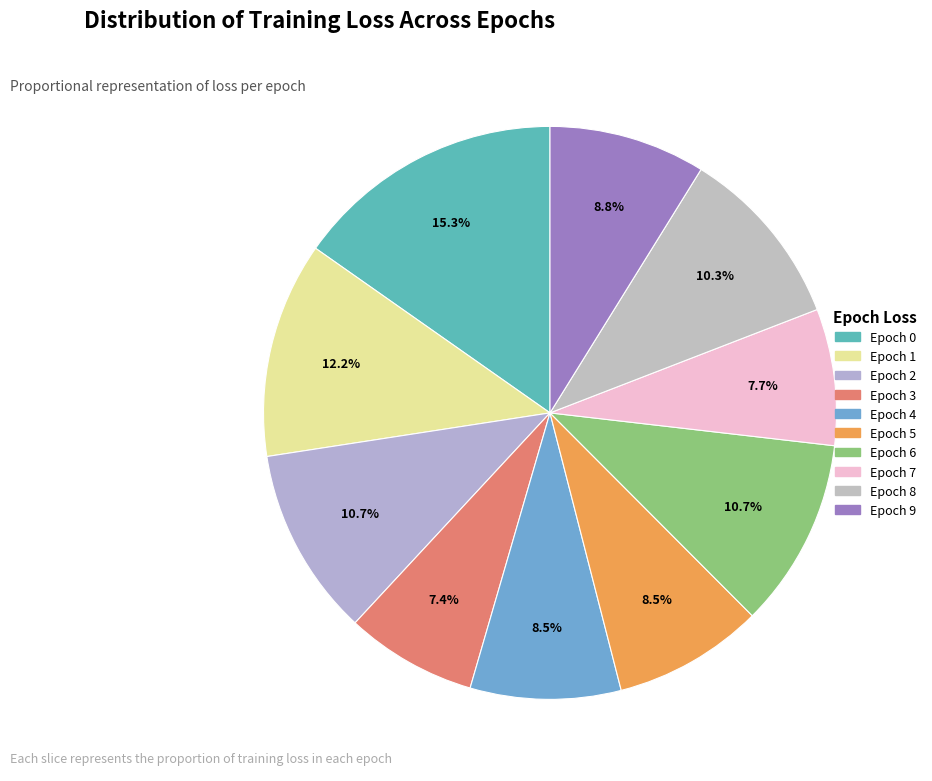

To the nearest percent, what is the combined percentage of Epoch 9 and Epoch 5?

17%